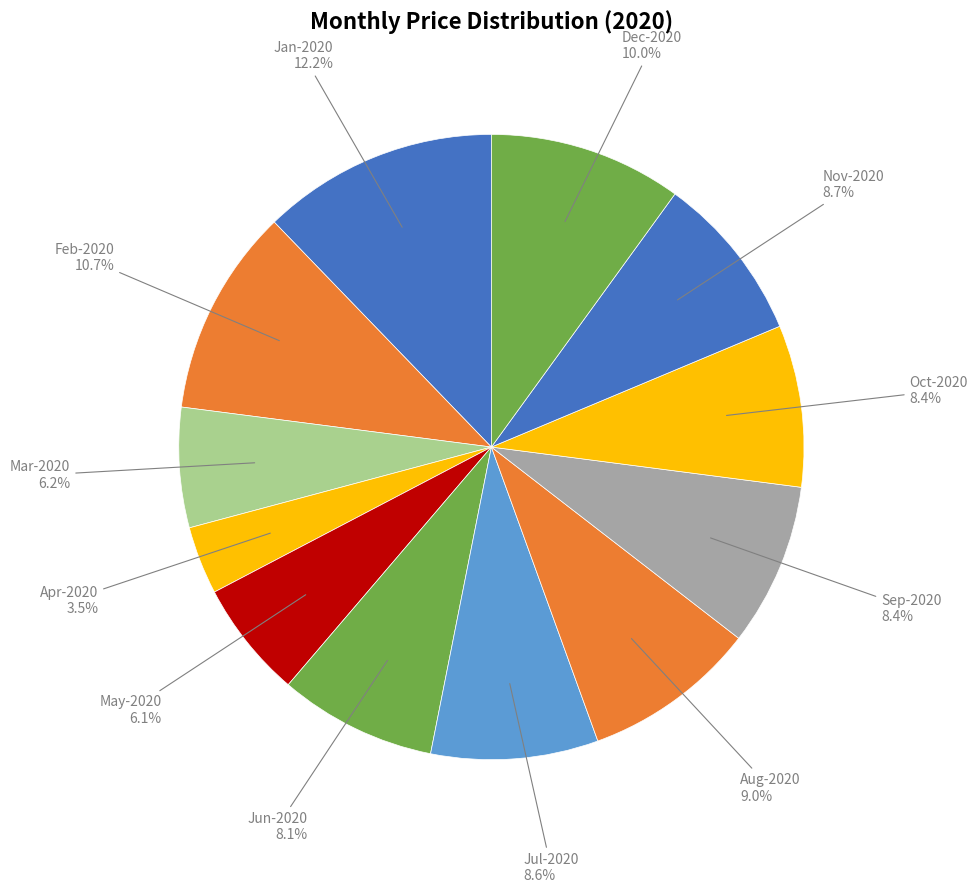

How many segments does this pie chart have?

12